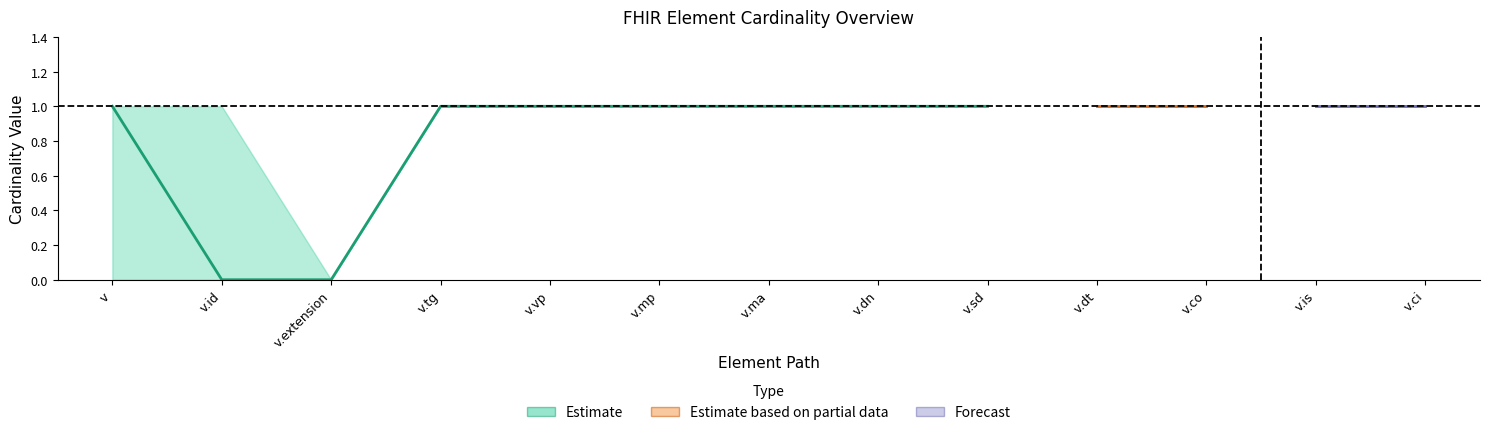

Is the value of Base Min at v.mp greater than the value of Max at v.extension?

Yes